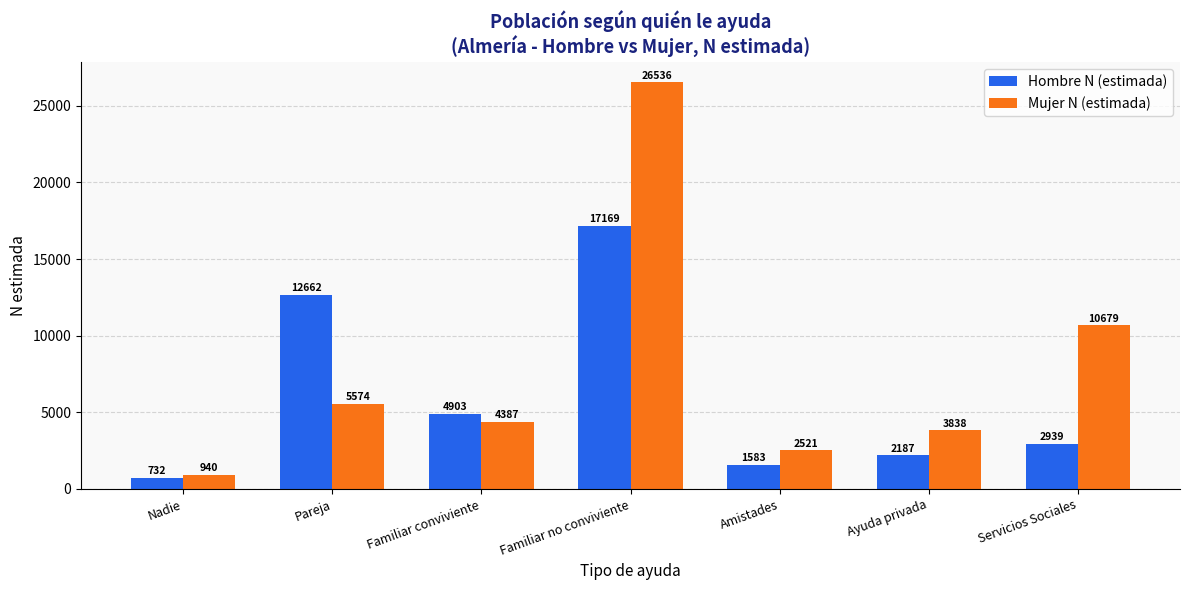

Reading left to right, list all the values displayed in this chart.

Hombre N (estimada): 732	12662	4903	17169	1583	2187	2939
Mujer N (estimada): 940	5574	4387	26536	2521	3838	10679